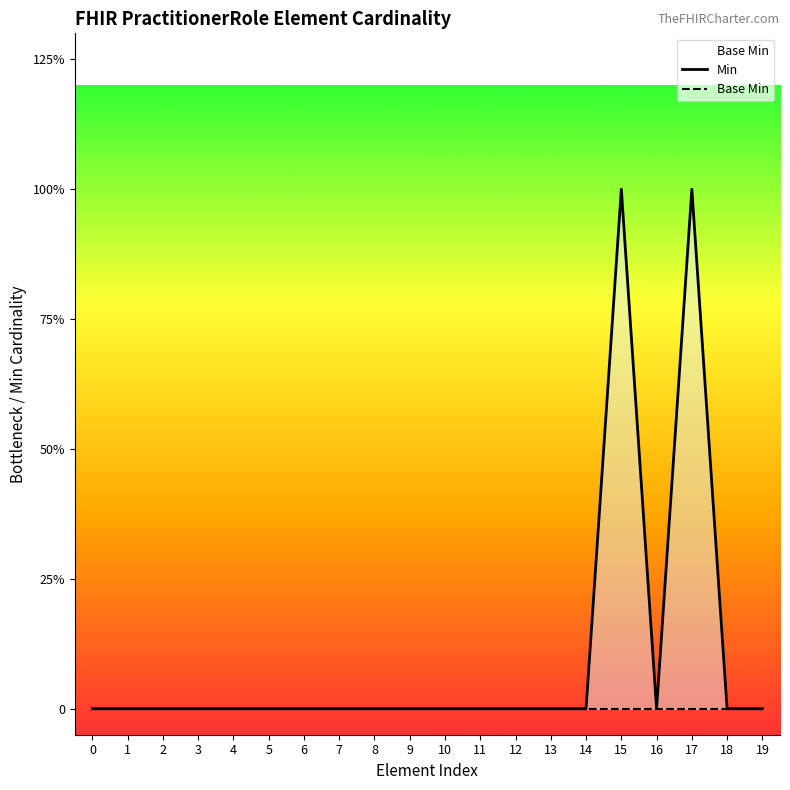

At which category is the sum across all series the highest?

15